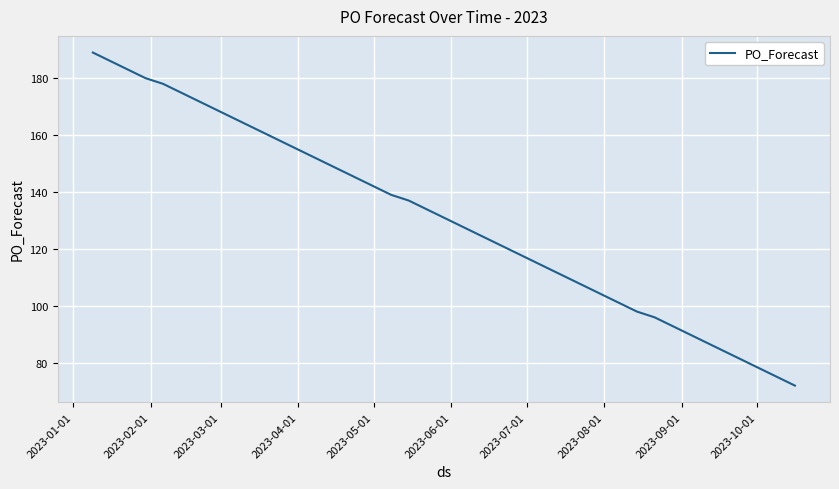

What is the greatest value displayed?

189